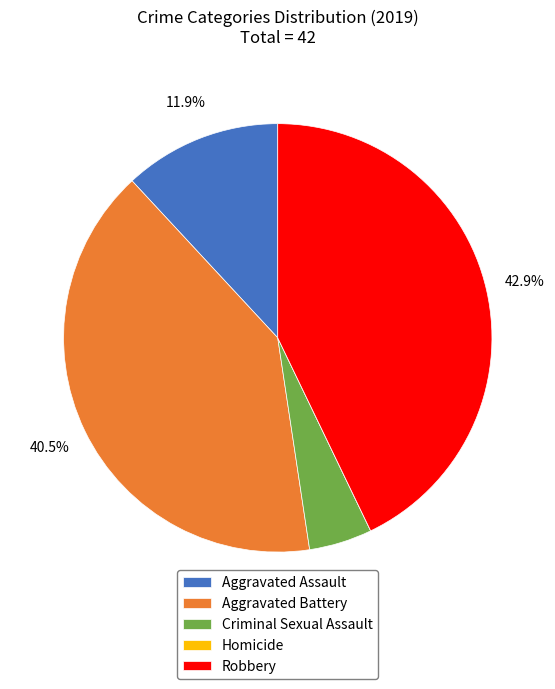

Combined, what portion of the pie is Aggravated Assault and Criminal Sexual Assault?

16.7%